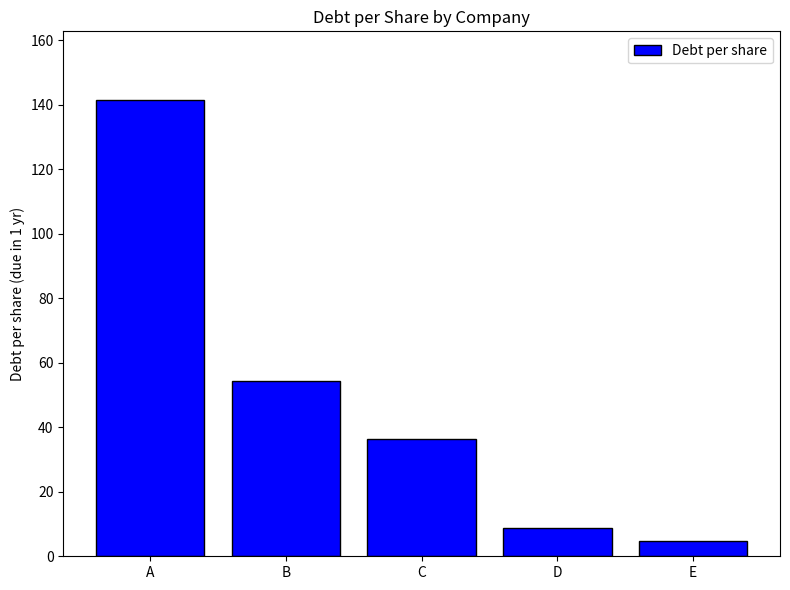

The chart shows a value of 36.5 at C. True or false?

True